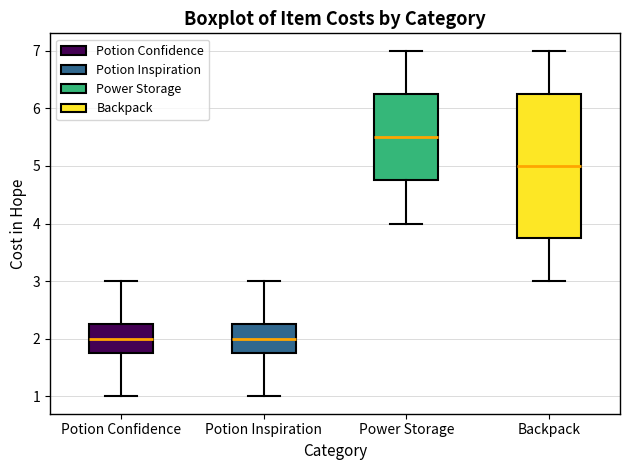

Comparing the boxes themselves (not the whiskers), which one is the tallest?

Backpack